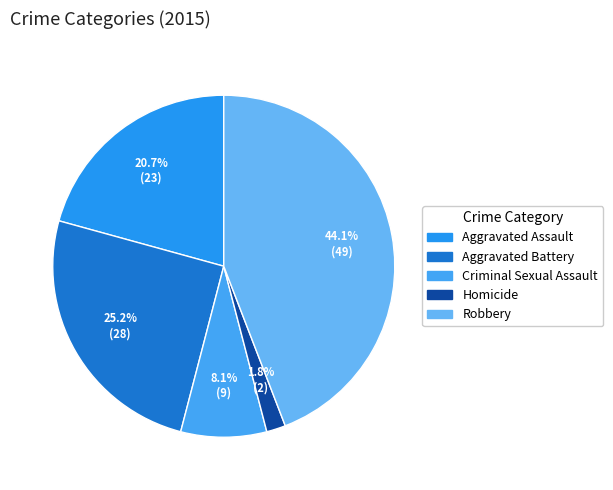

Is it true that Aggravated Battery is 14% of the pie?

False